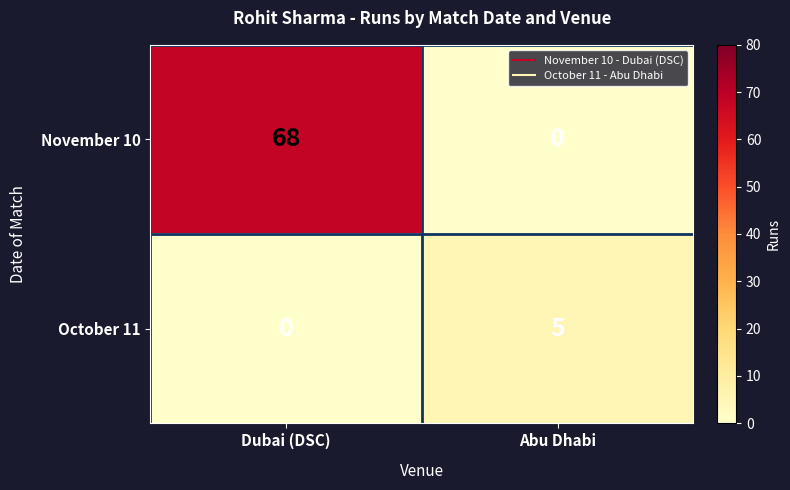

What is the difference between the maximum and minimum values in the November 10 series?

68